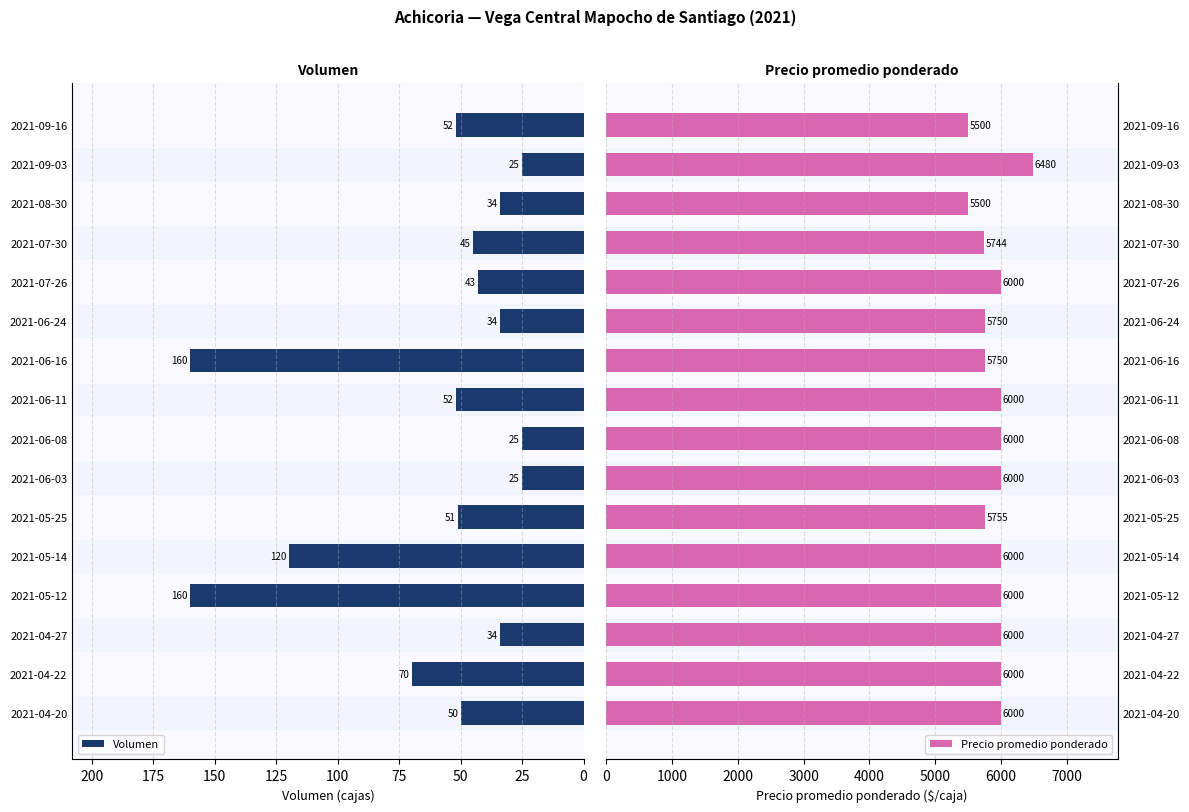

The Precio promedio ponderado series shows 6000 at 2021-04-22. True or false?

True